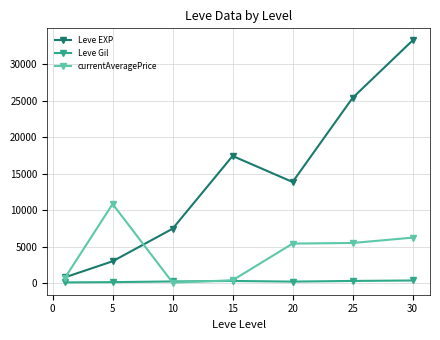

What is the maximum value for Leve EXP?

33282.5